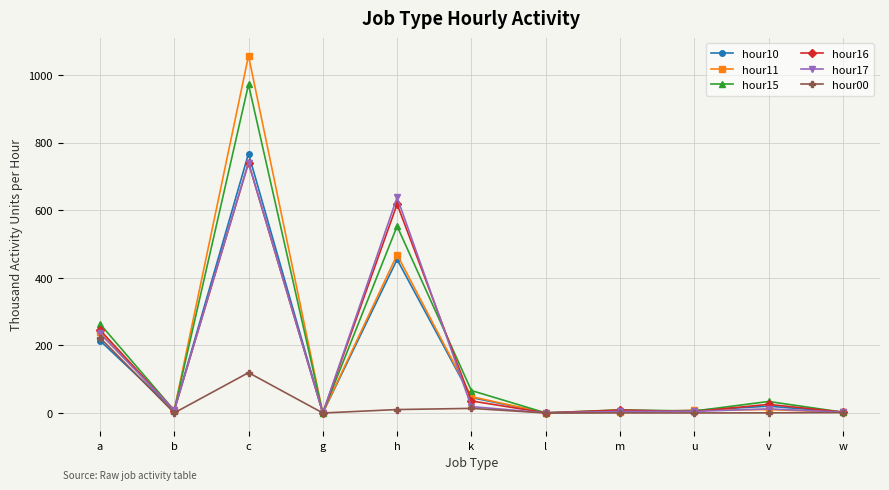

Where is hour15 nearest to the value 485?

h